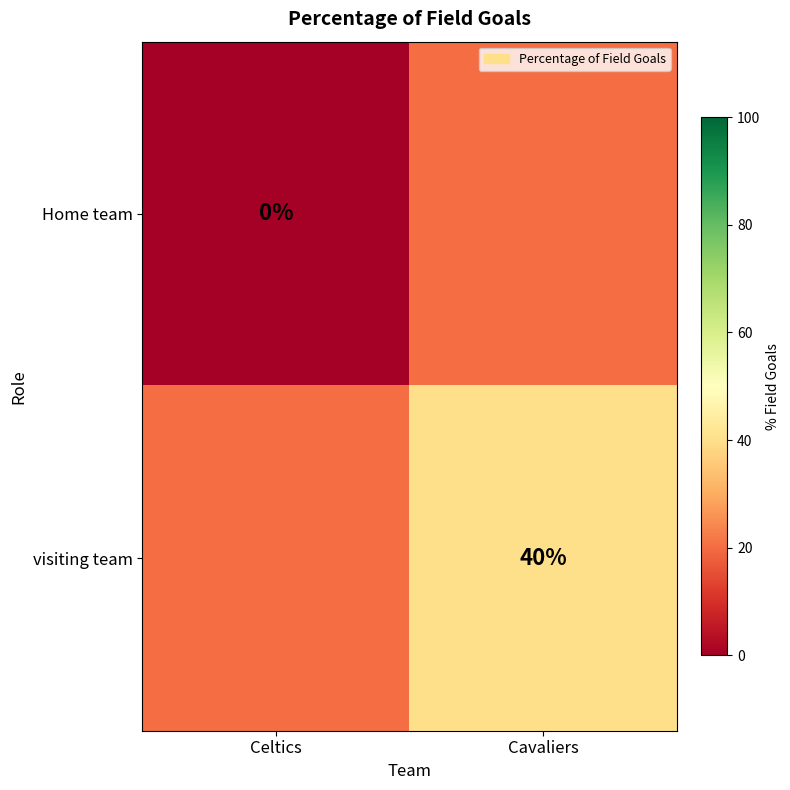

At Cavaliers, list the series in order from largest to smallest.

visiting team, Home team